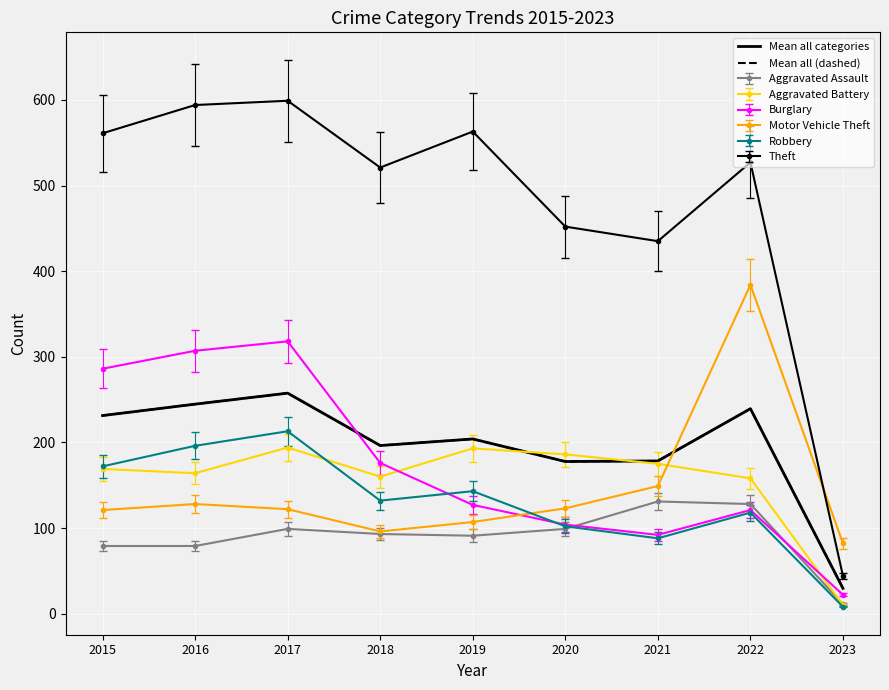

True or false: Mean all (dashed) and Mean all categories intersect in this chart.

False